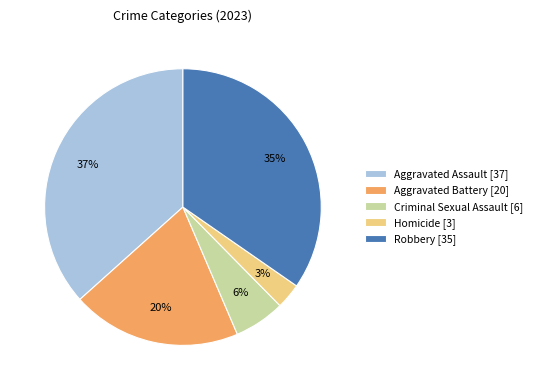

Count the number of slices in the pie.

5